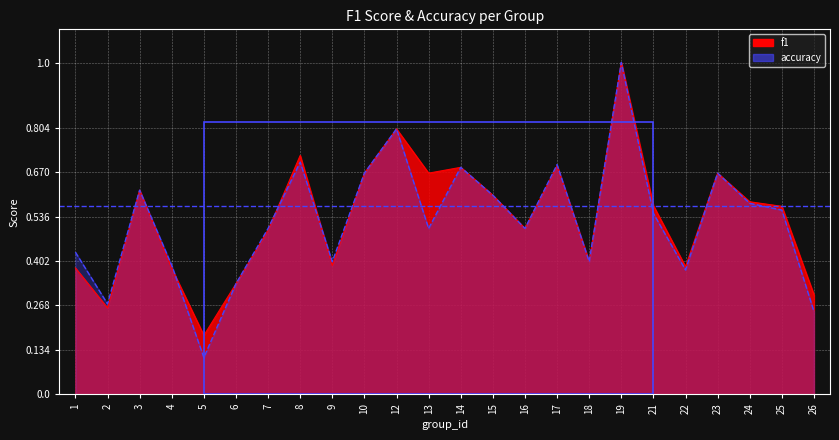

What is the value of the accuracy point at the 23rd from the left?

0.6